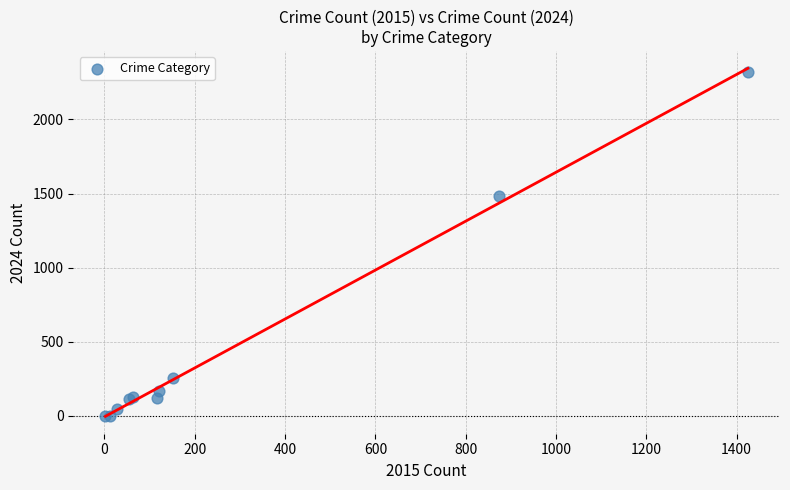

What Y value in the scatter plot is closest to 1161?

1481